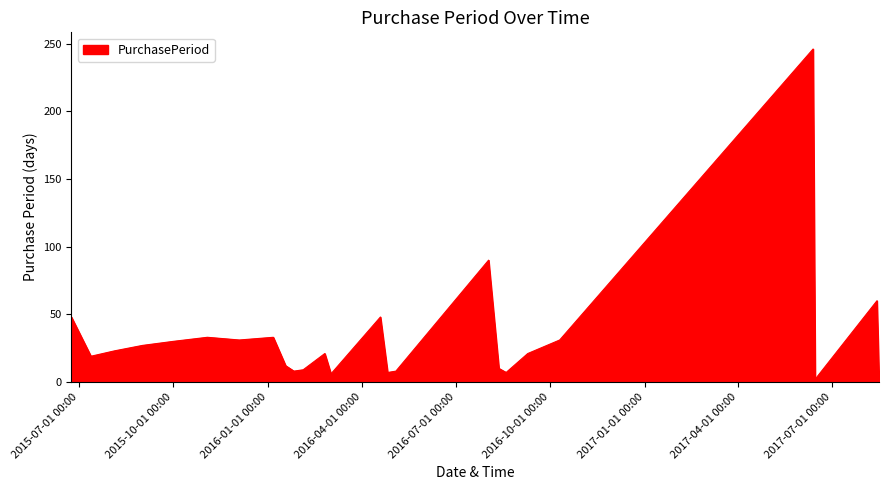

How many distinct data groups are displayed?

1